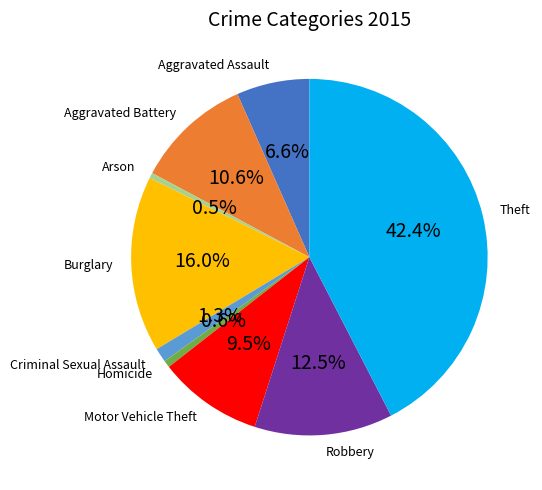

Combined, do Robbery and Burglary account for over 50%?

No